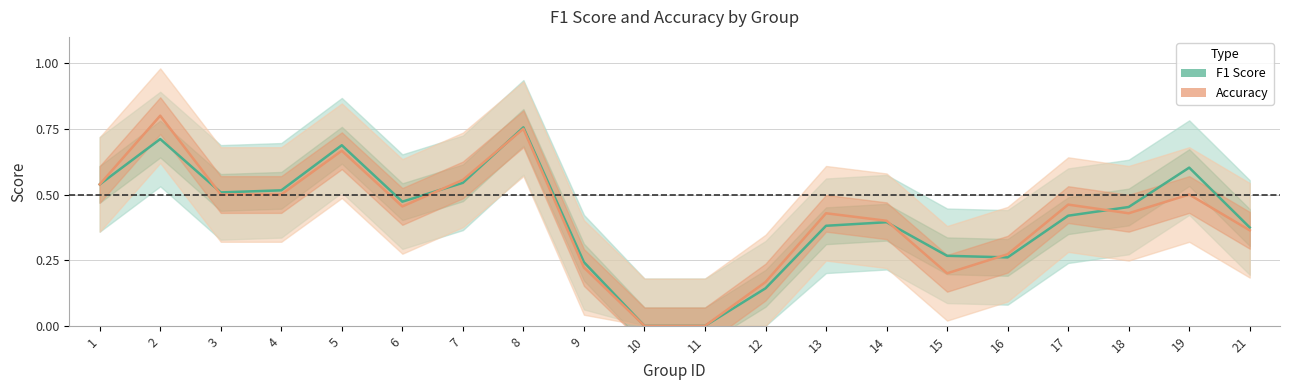

Which series has the widest spread of values?

accuracy